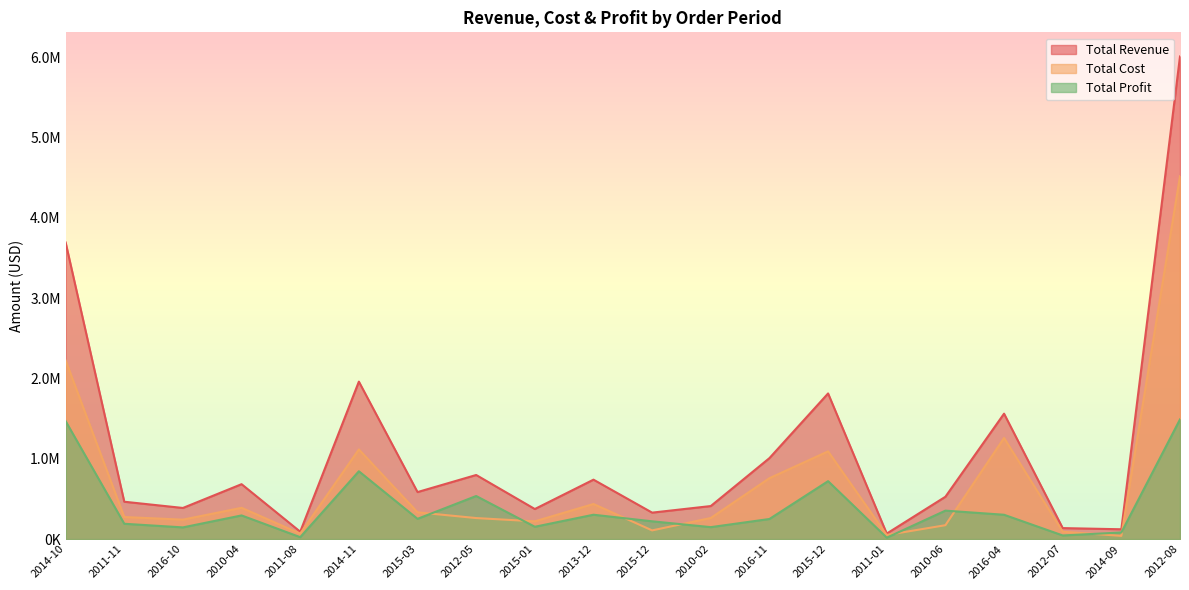

The Total Profit series shows 135527.7 at 2016-04. True or false?

False